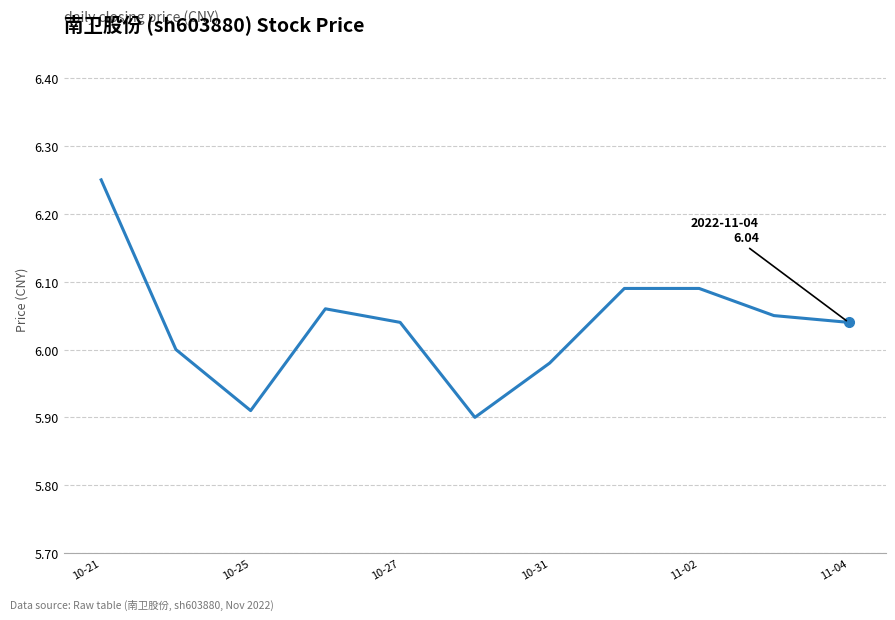

Is this an area chart (filled region under the line)?

No